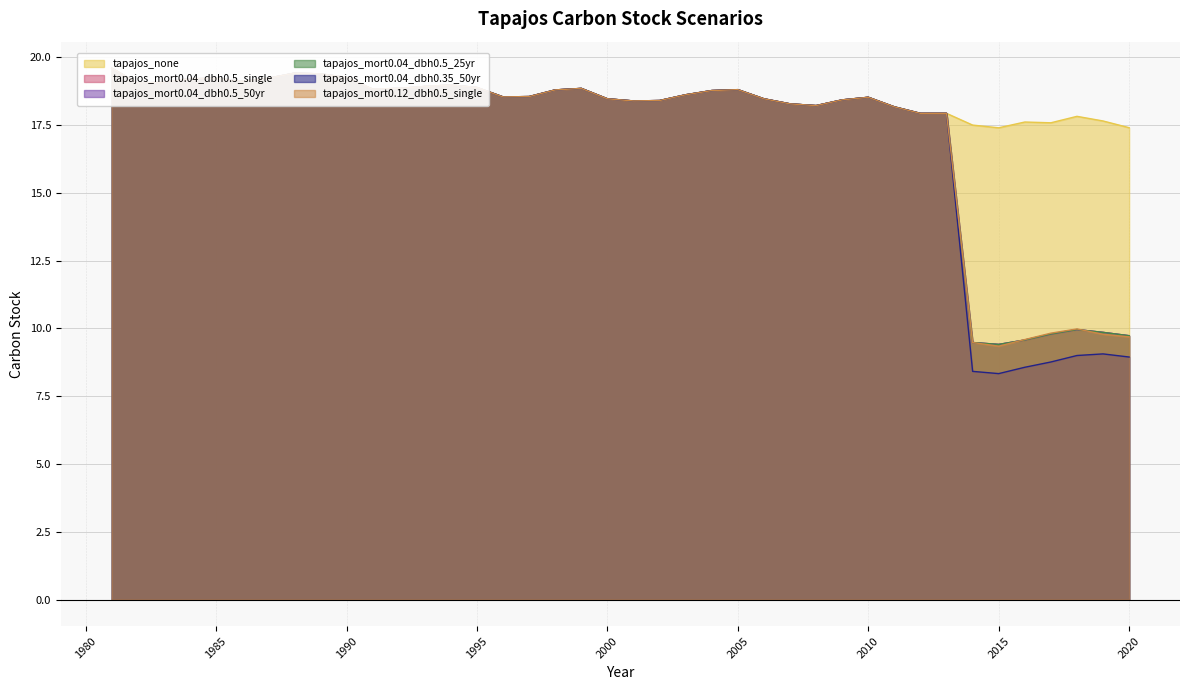

What is the sum of the tapajos_none values at 2004 and 2002?

37.2